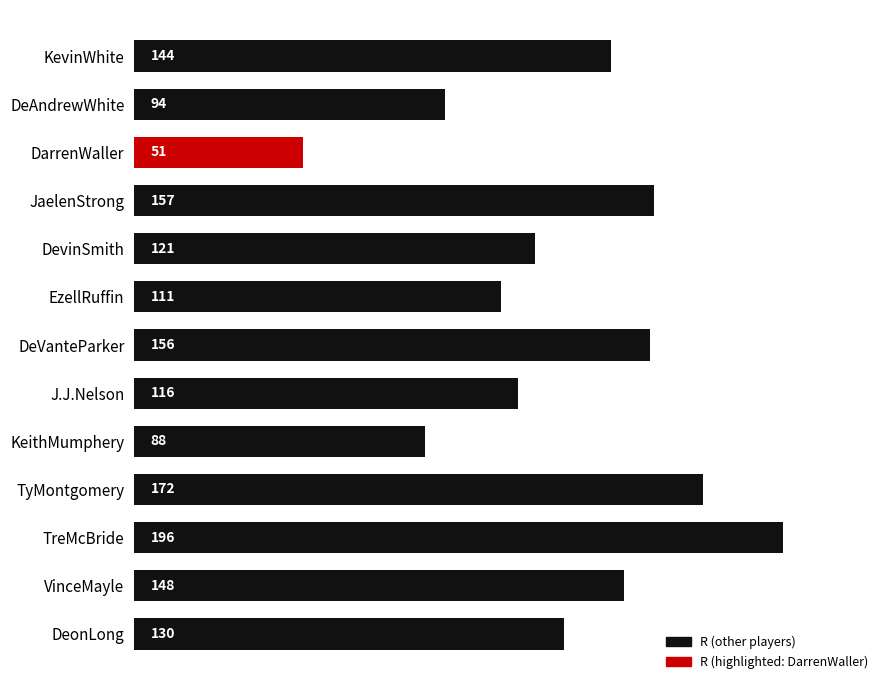

What is the greatest value displayed?

196